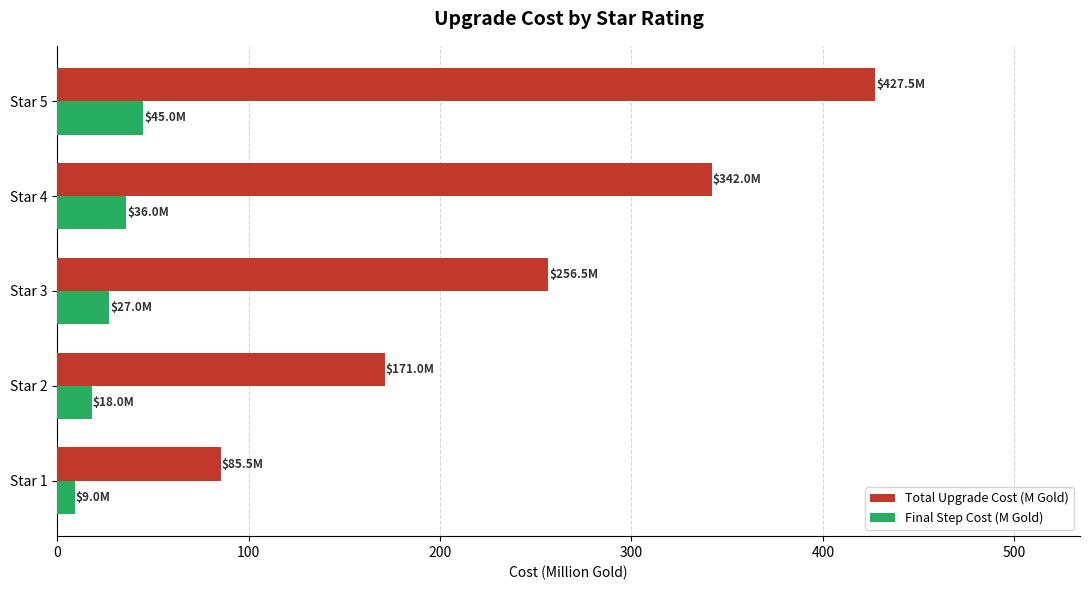

Which label corresponds to the largest value in the chart?

Star 5